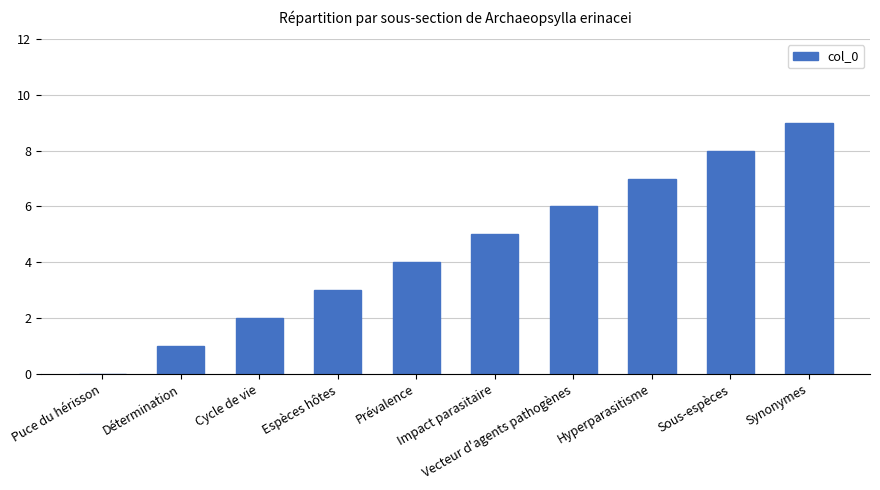

How many values are between 2 and 7?

6